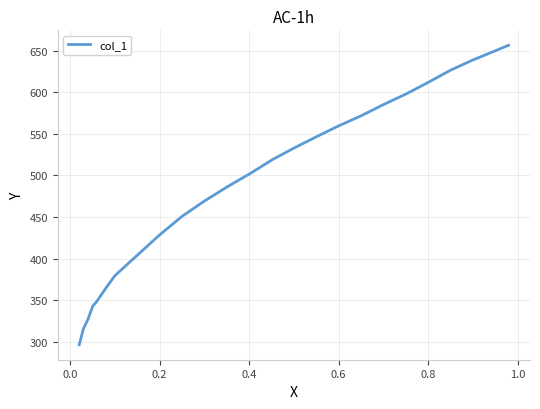

What is the maximum value shown in the chart?

656.5